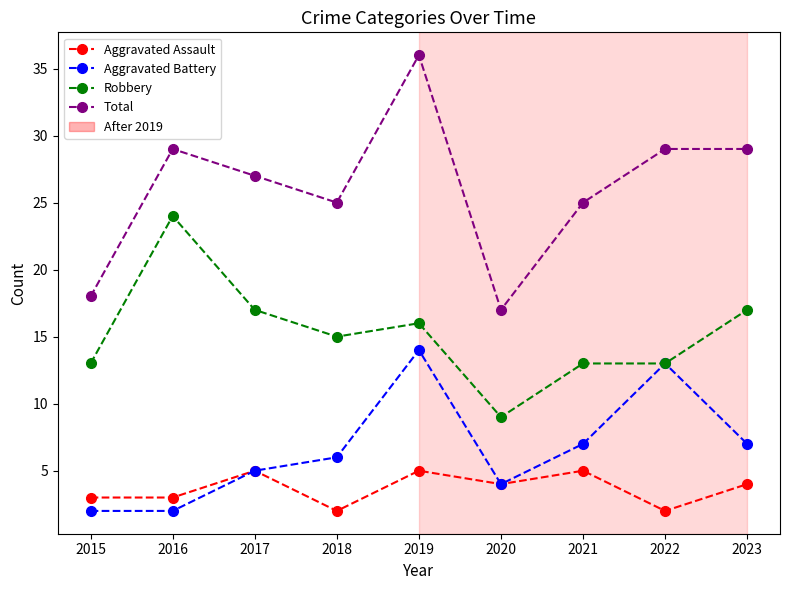

Where is the first local minimum for Total?

2018